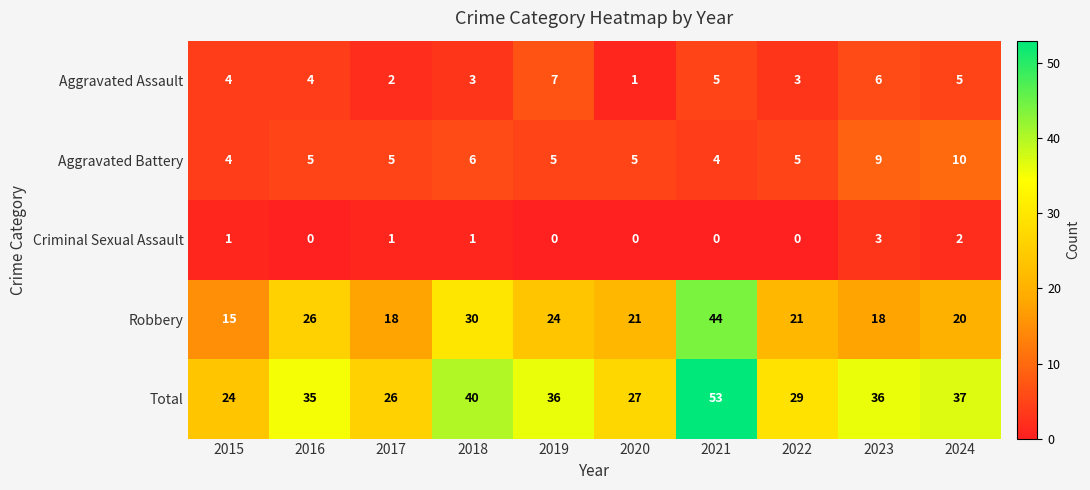

At how many categories does at least one series exceed 25?

9